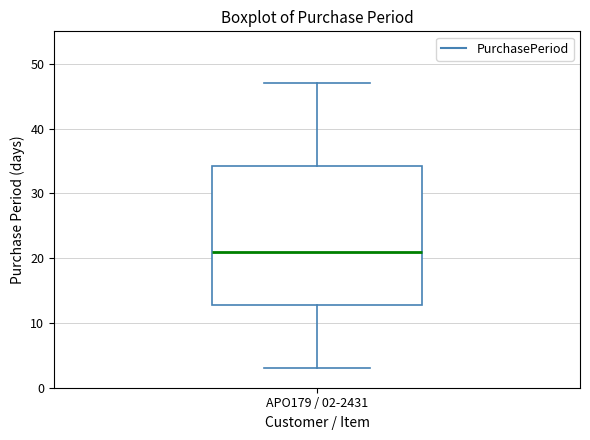

Where is the lower edge of the box for APO179 / 02-2431 on the y-axis? The values are not printed on the chart, so give them approximately, as read against the axis.

13